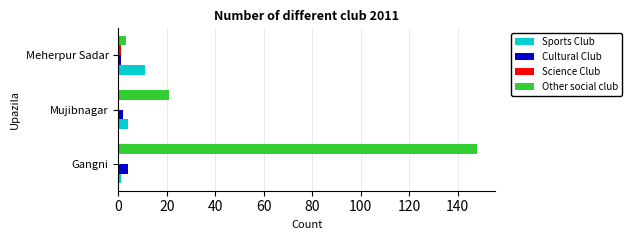

At which category does the chart reach its peak across all series?

Gangni